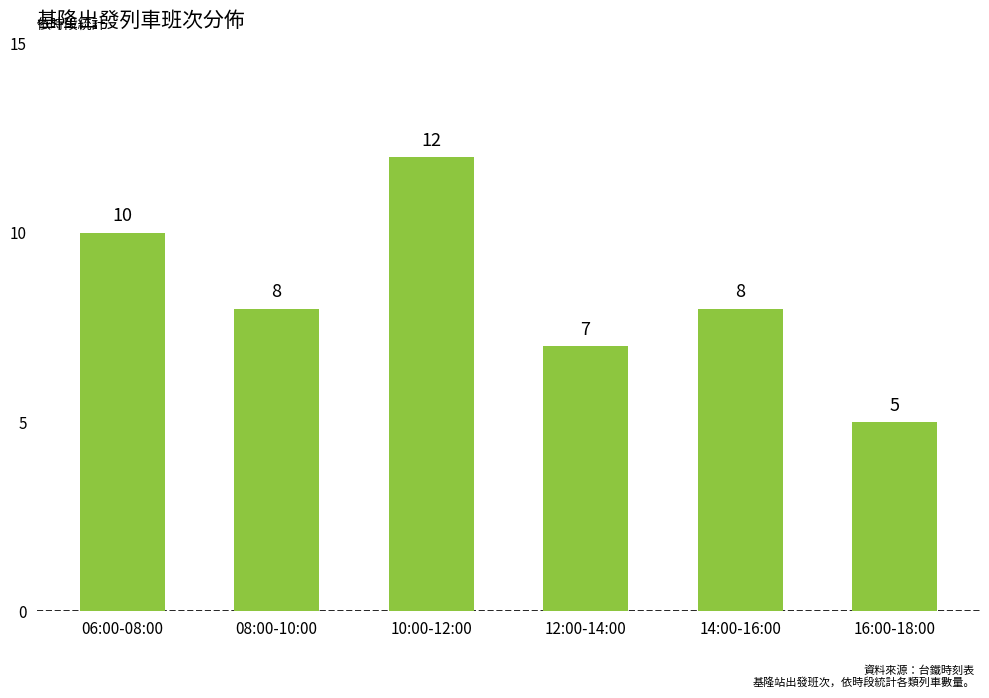

What is the minimum value shown in the chart?

5